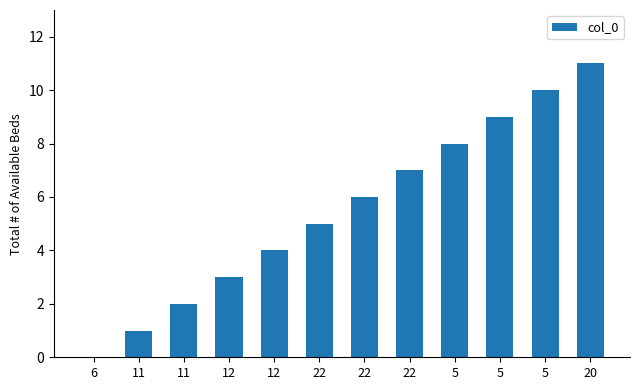

What is the ratio of the value at 12 to the value at 5?

0.4